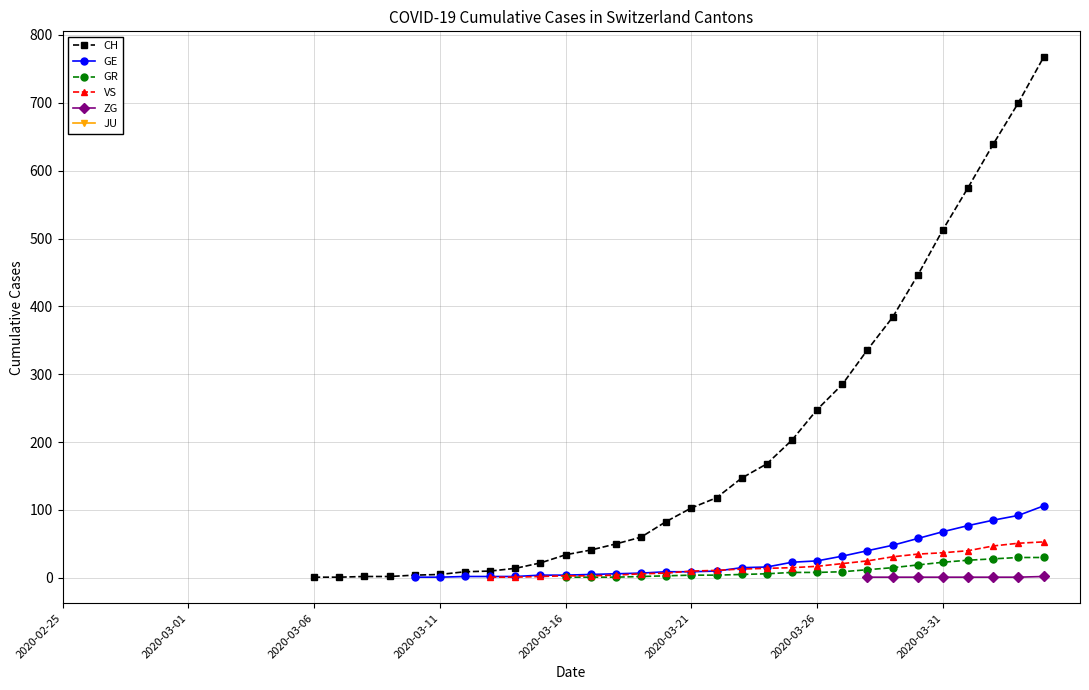

True or false: JU has more than 1 points higher than both neighbors.

False